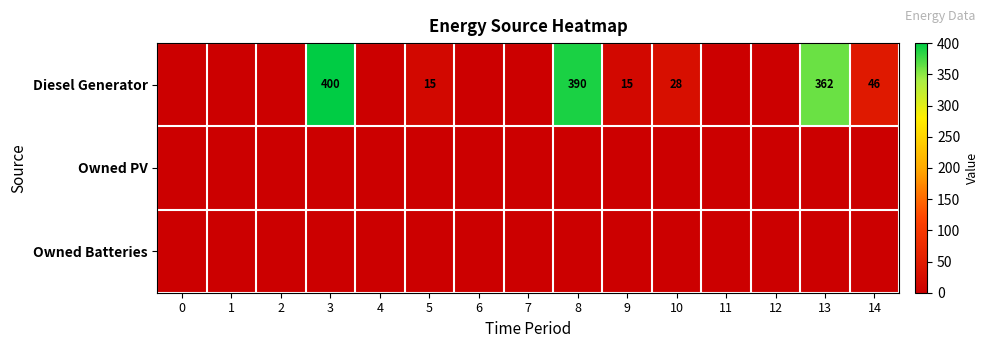

Is it true that Diesel Generator equals 46 at 14?

True